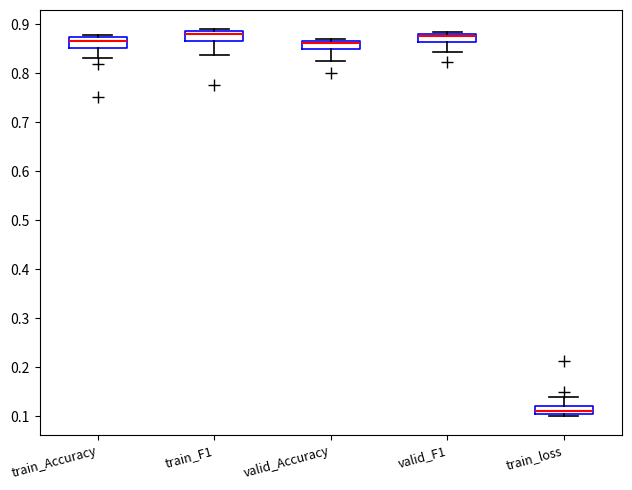

Where is the lower edge of the box for train_Accuracy on the y-axis? The values are not printed on the chart, so give them approximately, as read against the axis.

0.85